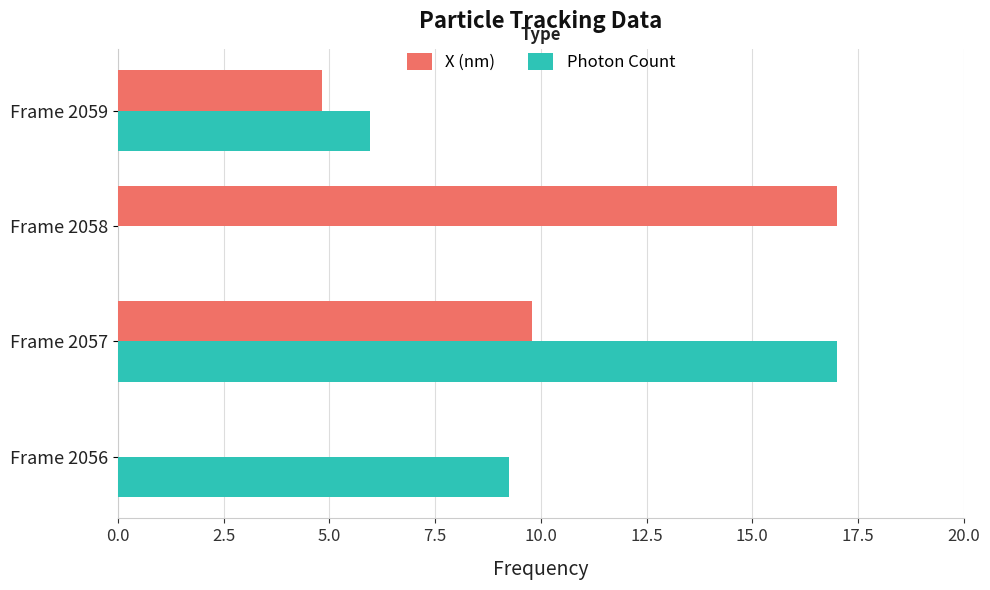

The value of X (nm) at Frame 2056 is 7.4. True or false?

False